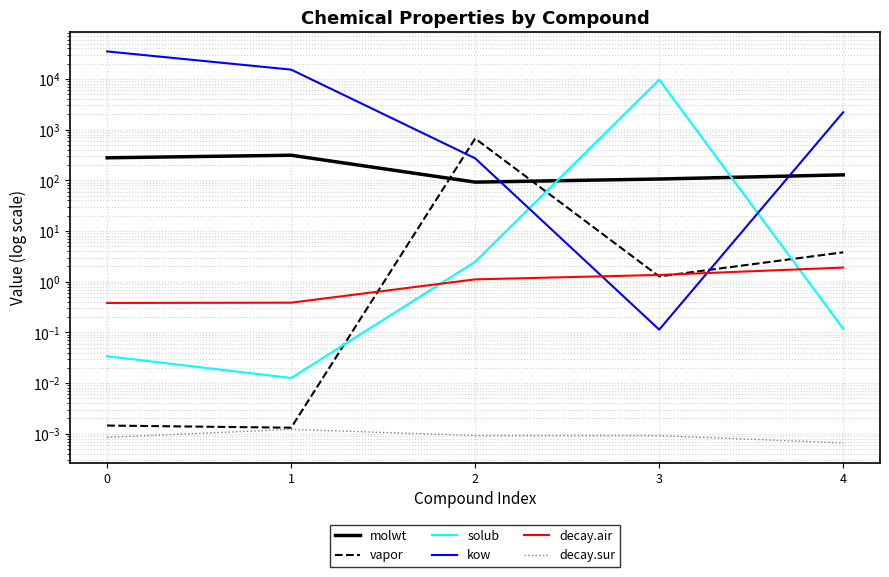

True or false: decay.sur has a value of 0.0 at 4.

False